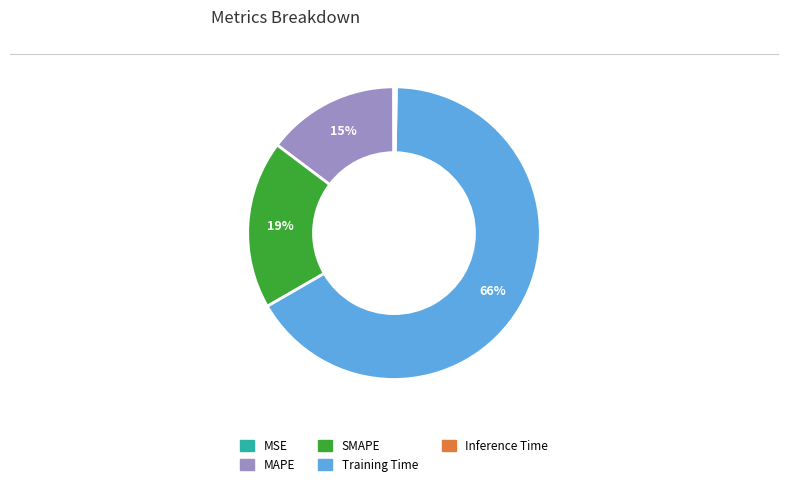

True or false: Training Time accounts for 66% of the total.

True